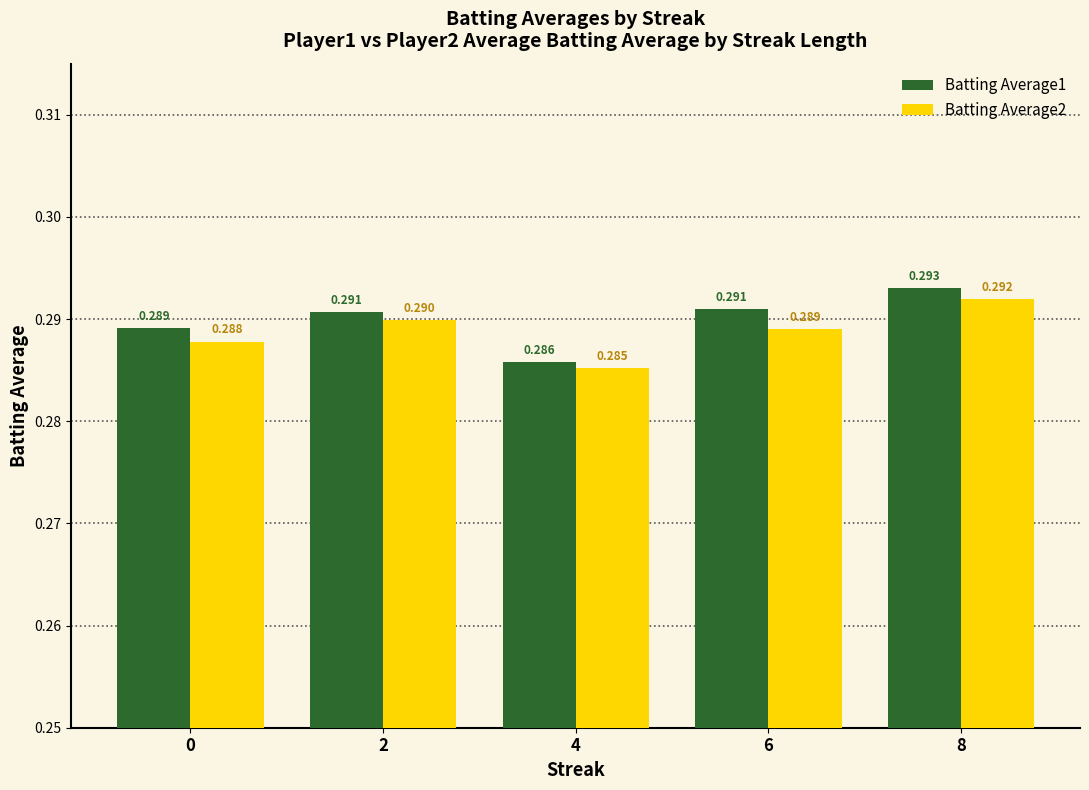

What are all the series names shown in the legend?

Batting Average1, Batting Average2